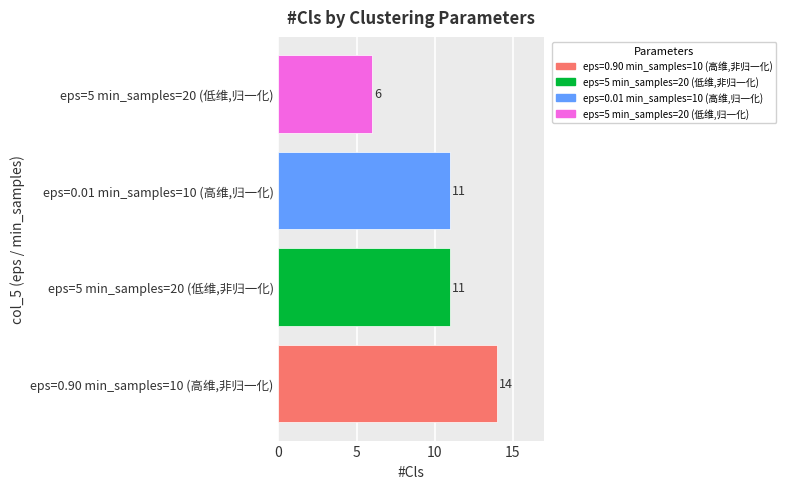

Reading bottom to top, extract all data points from this chart.

14	11	11	6